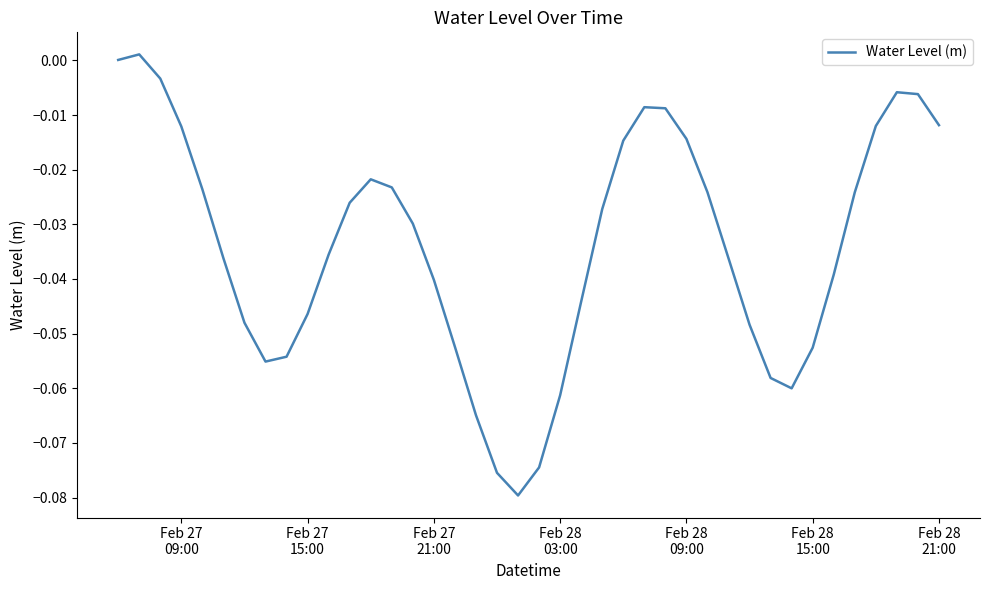

Does the chart have visible grid lines?

No